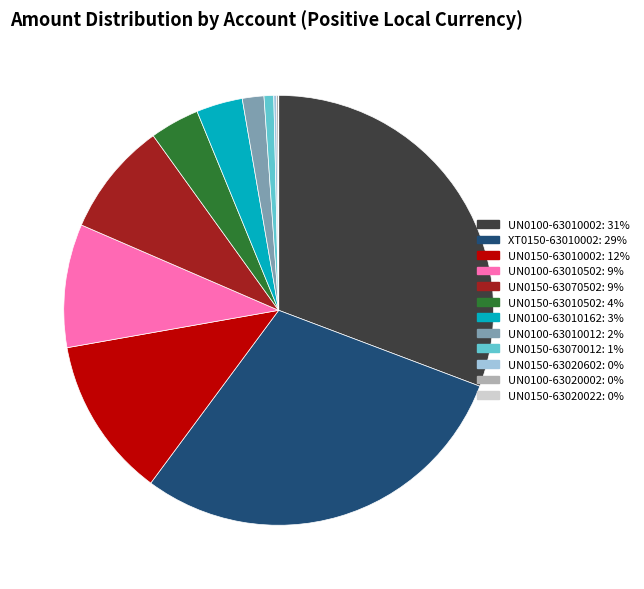

True or false: UN0150-63070012 accounts for 6% of the total.

False